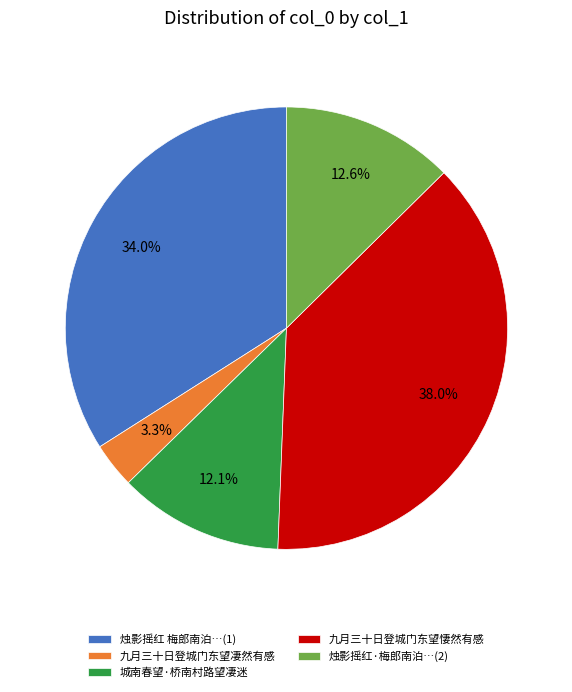

True or false: 九月三十日登城门东望凄然有感 accounts for 3% of the total.

True